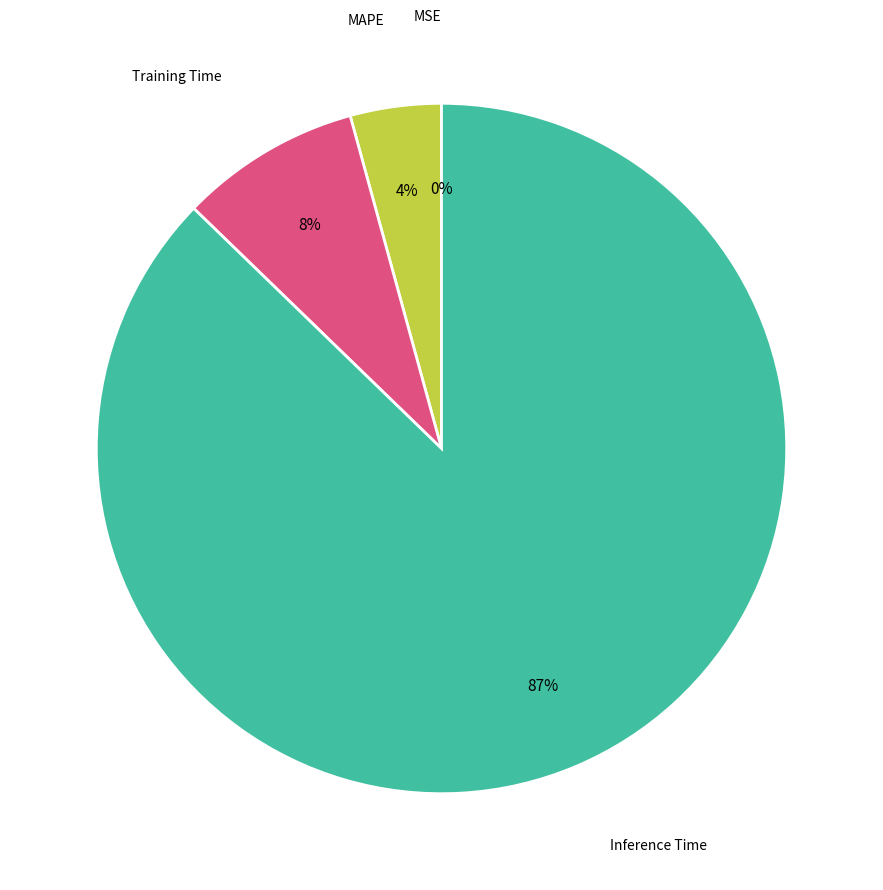

Which slice is the largest?

Inference Time